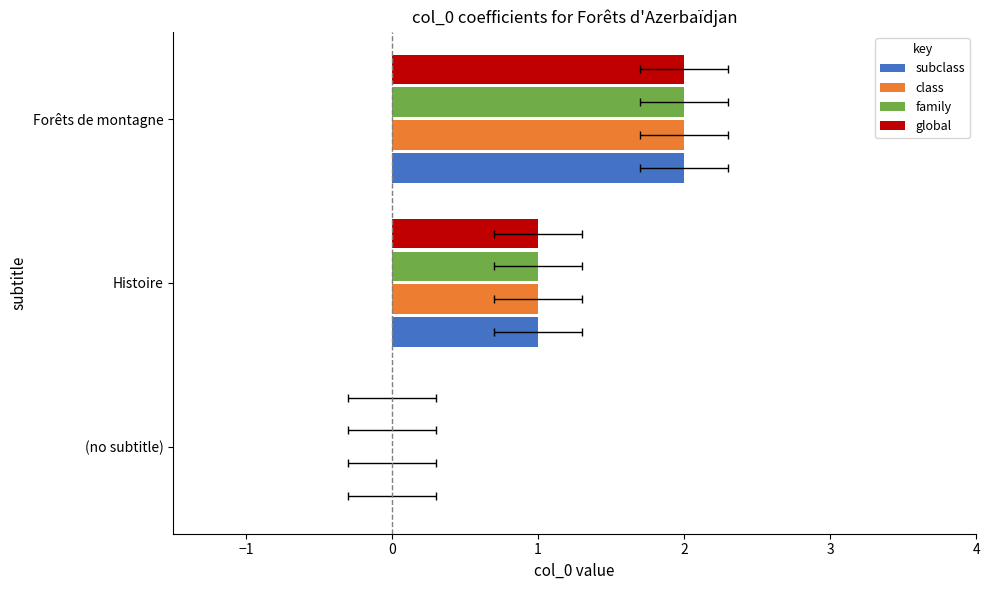

The class series shows 1 at 0. True or false?

False